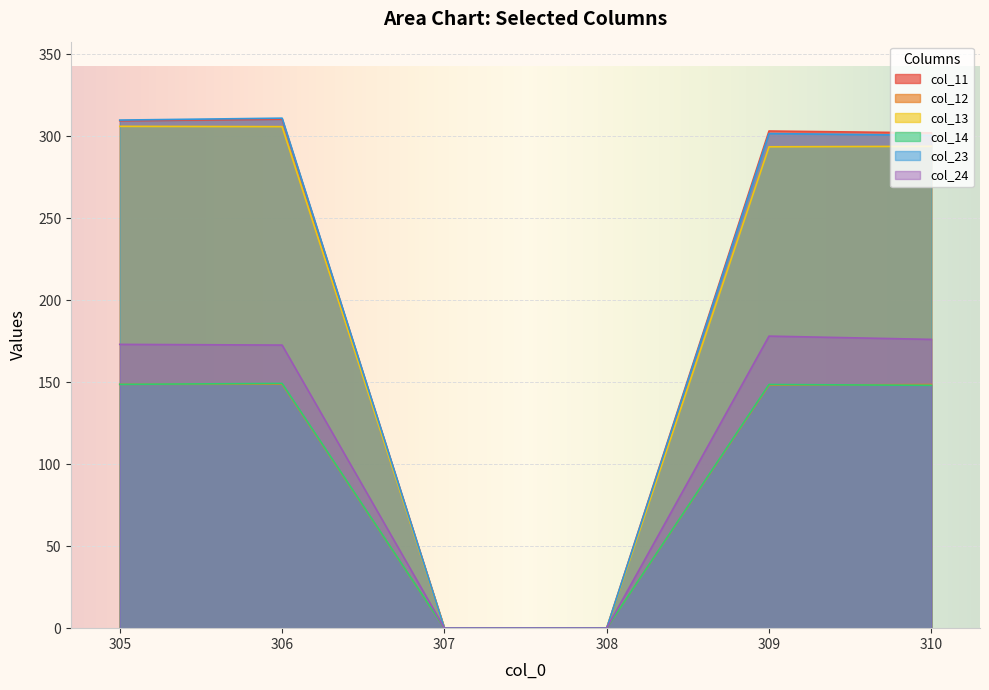

What is the total value across all series at 310?

1369.2